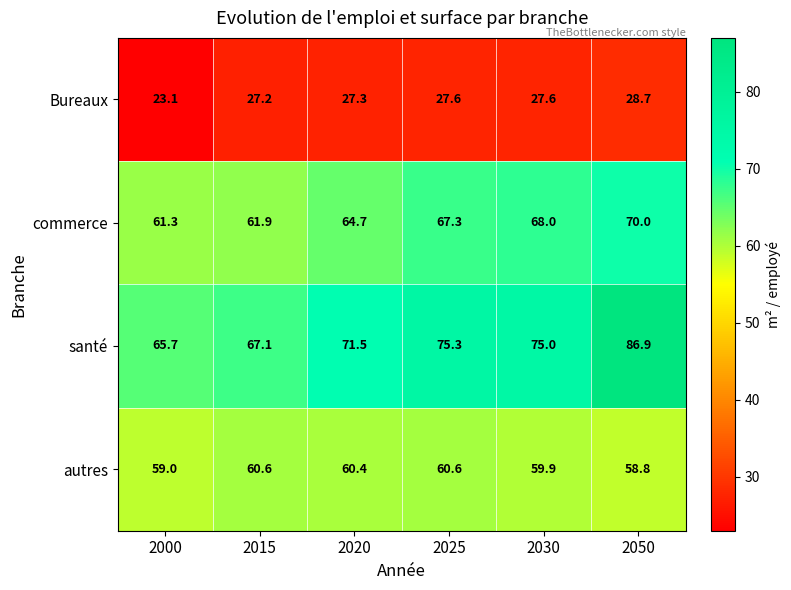

What is the difference between the santé values at 2025 and 2000?

9.6